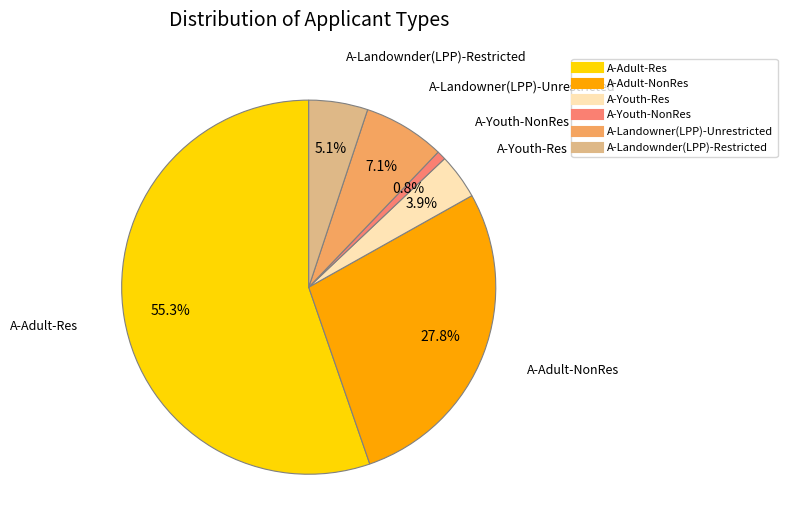

How many slices are in this pie chart?

6